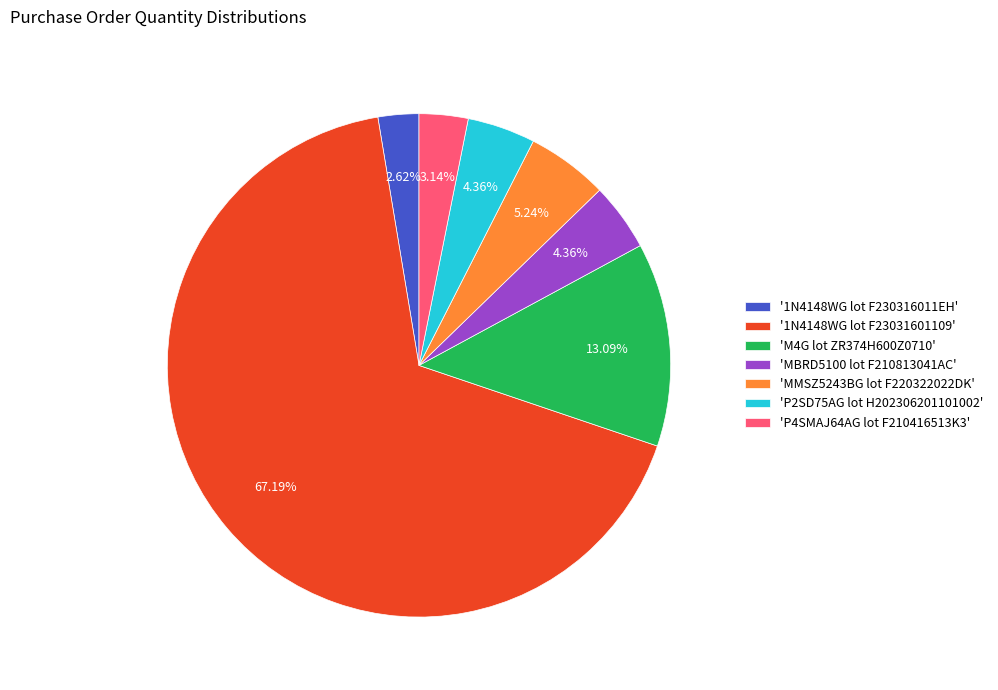

What is the ratio of the value at 'P2SD75AG lot H202306201101002' to the value at 'MMSZ5243BG lot F220322022DK'?

0.8